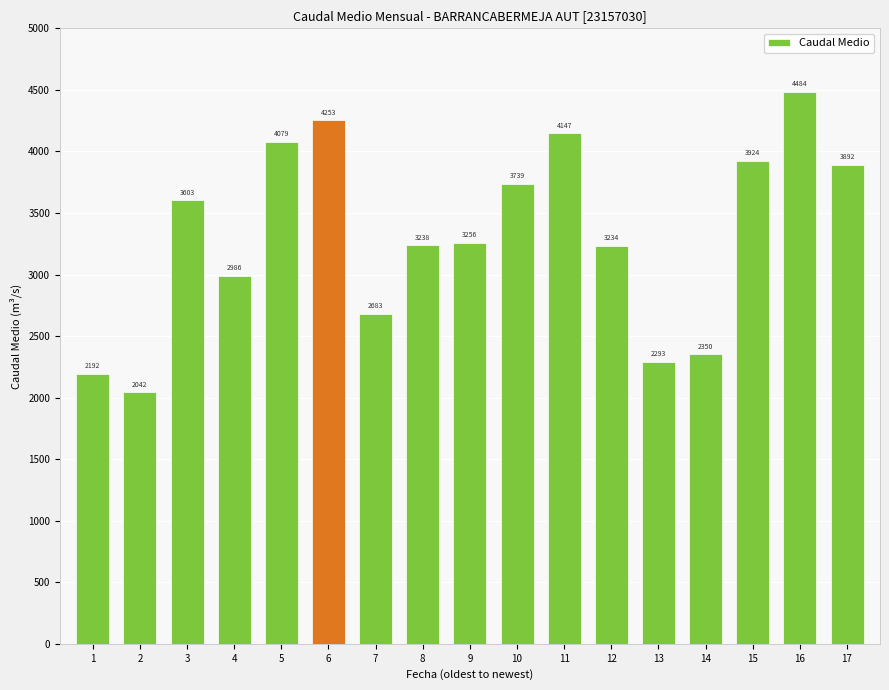

Rank the categories by value from lowest to highest.

2, 1, 13, 14, 7, 4, 12, 8, 9, 3, 10, 17, 15, 5, 11, 6, 16